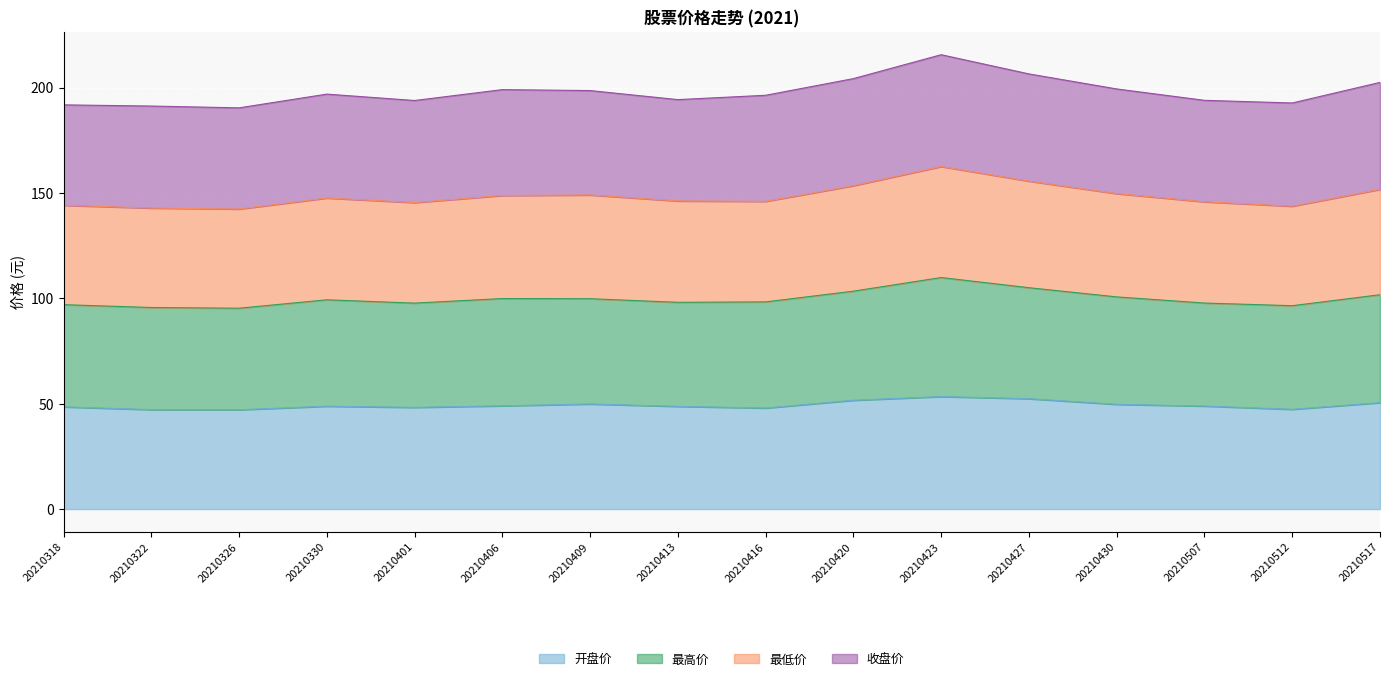

How many interior local valleys does the 开盘价 series have?

4